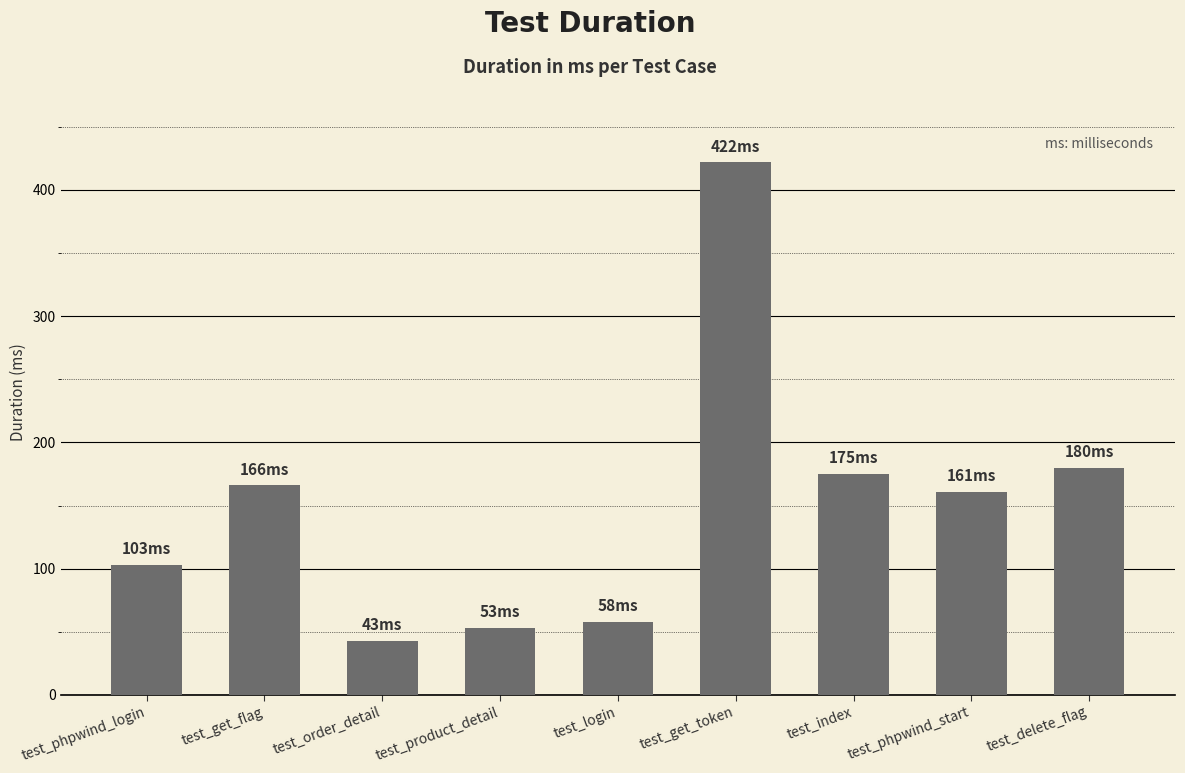

Are the bars grouped side by side (vs. stacked)?

No